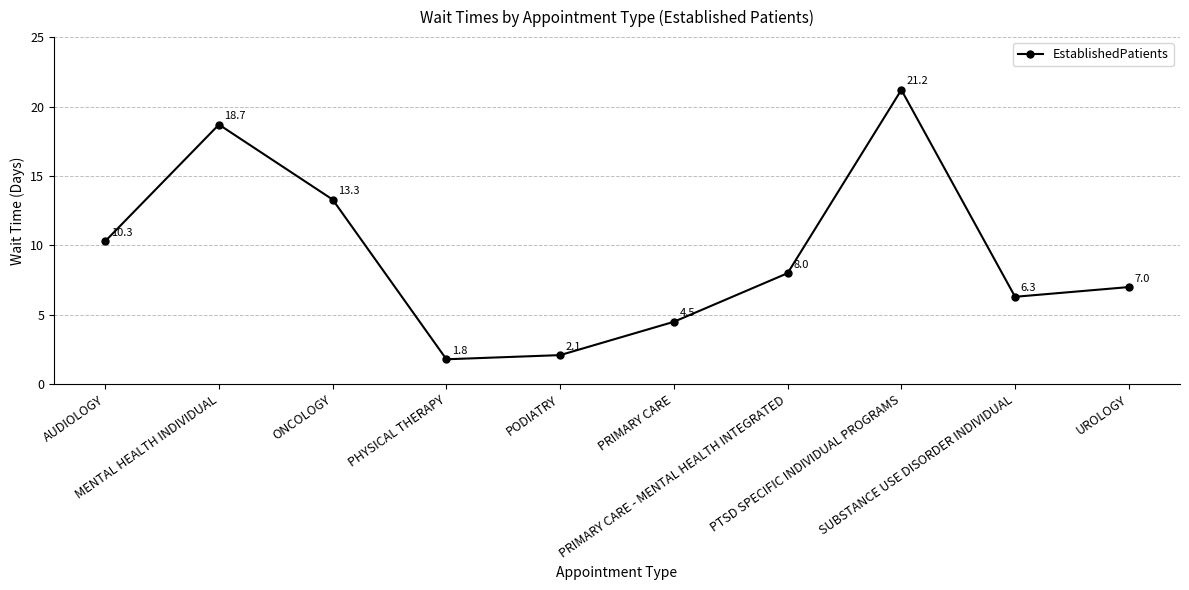

What is the value of the 5th point from the left?

2.1